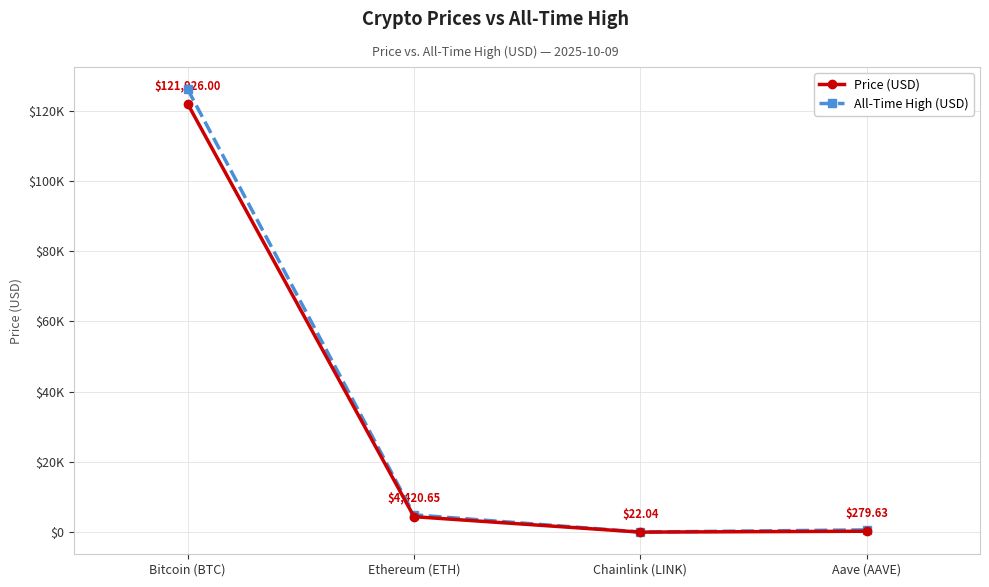

What is the difference between the maximum and minimum values in the Price (USD) series?

121904.0